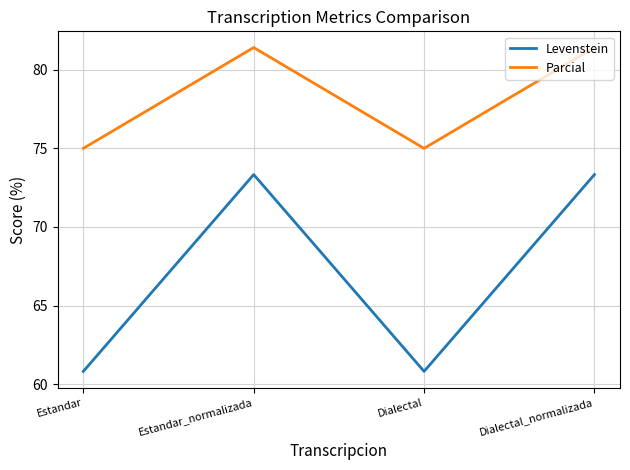

What is the lowest value of the Levenstein series?

60.8